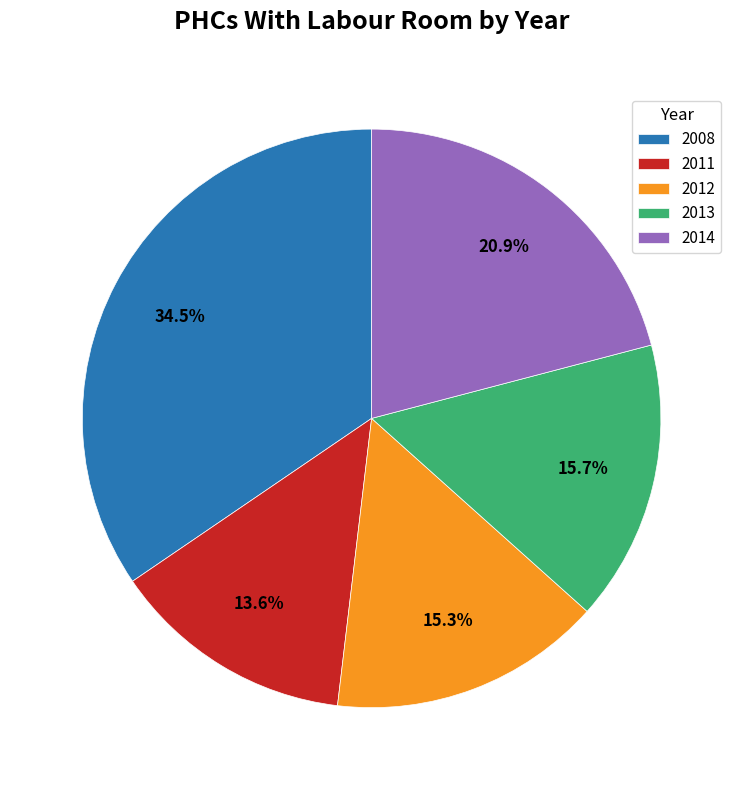

What is the largest slice in the pie chart?

2008